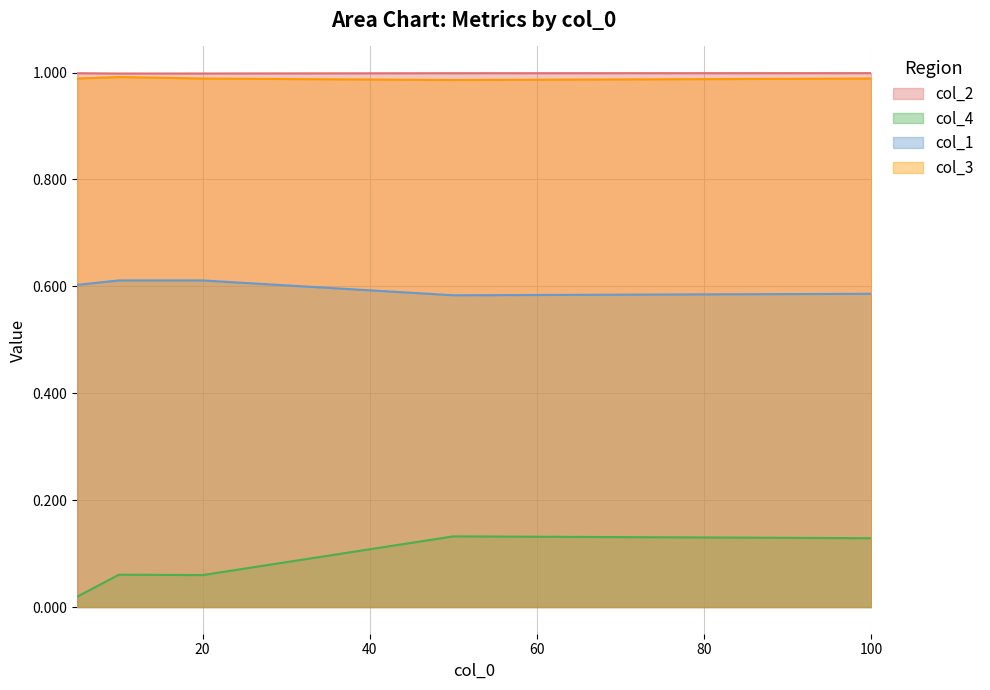

What is the difference between the maximum and minimum values in the col_4 series?

0.1